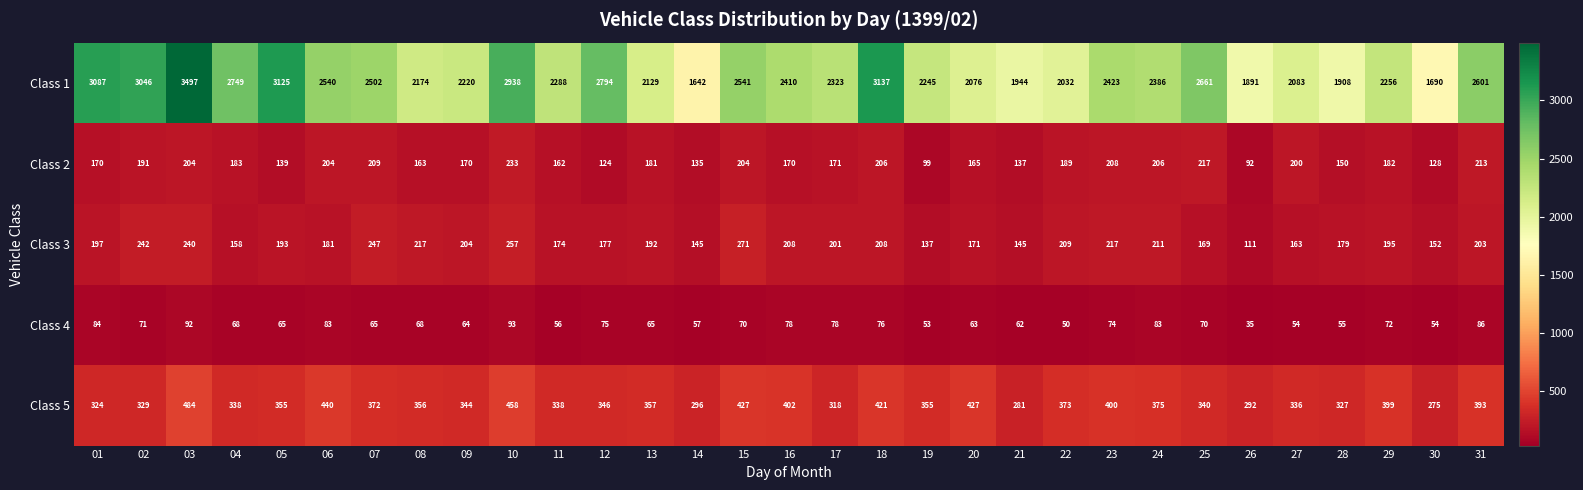

What is the spread (max minus min) of values at 18?

3061